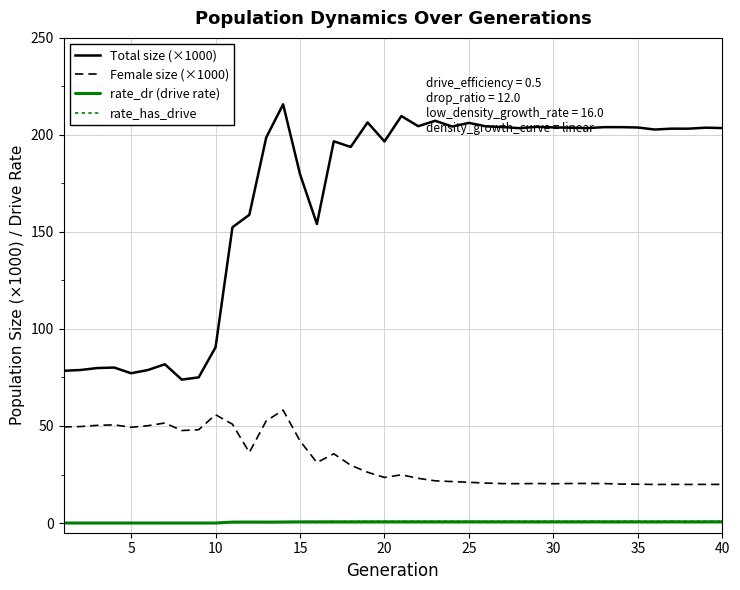

What is the difference between the maximum and minimum values in the Total size (×1000) series?

141.9